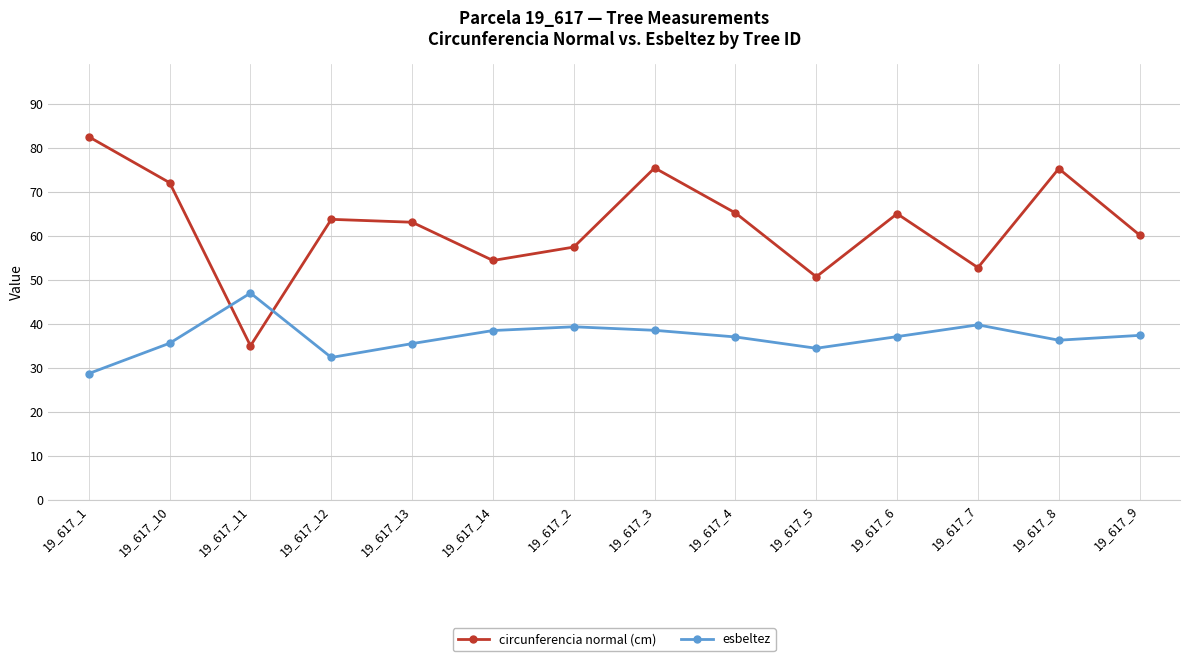

Which label corresponds to the smallest value in the chart?

19_617_1